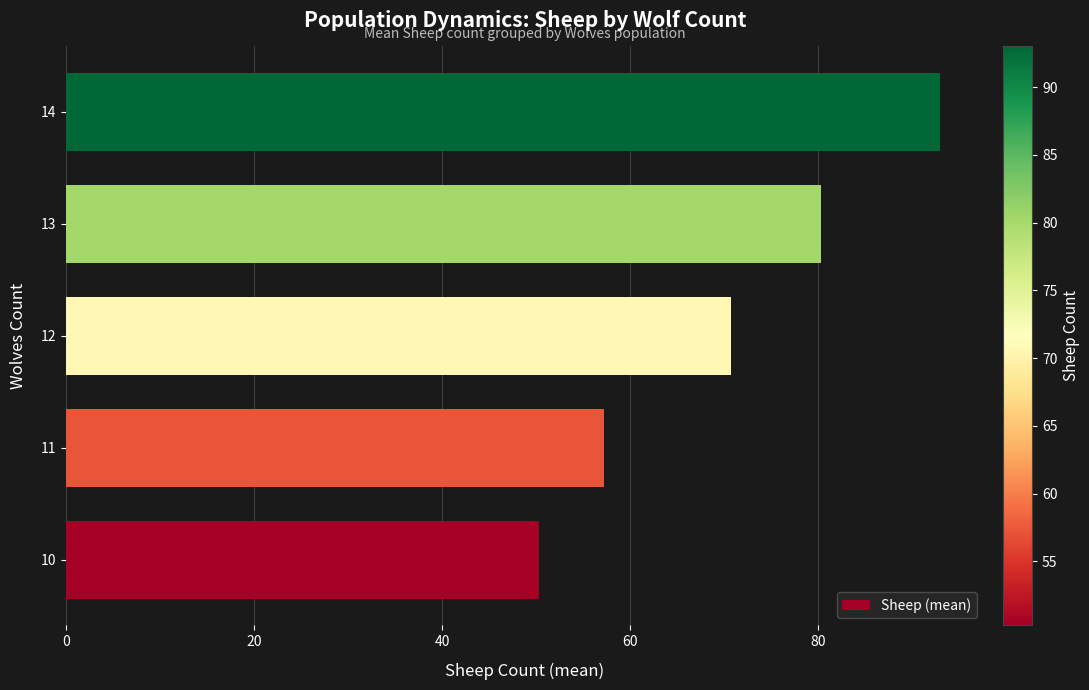

List the labels in order of value, largest first.

14, 13, 12, 11, 10